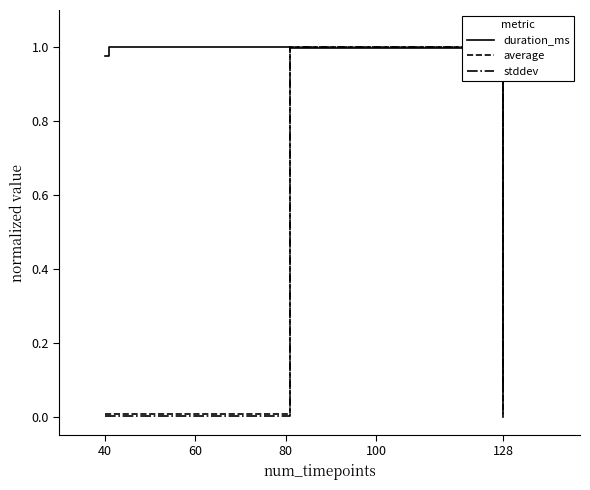

Which series has the largest total across all categories?

duration_ms